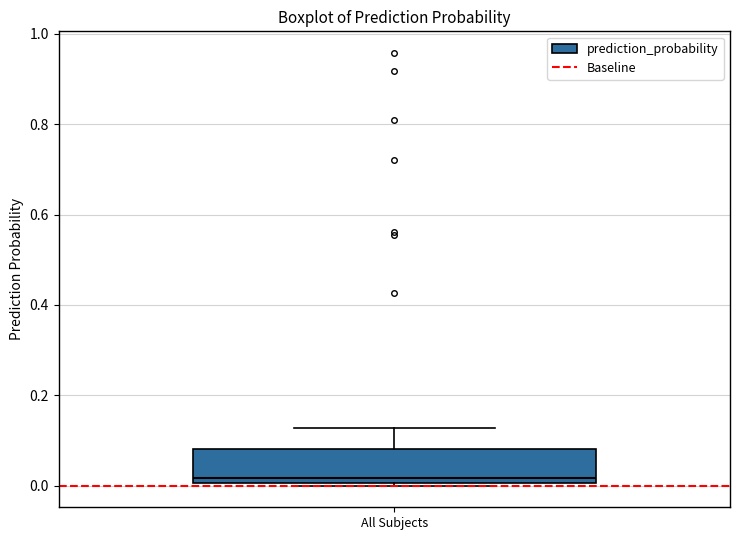

Transcribe this box plot: give where the median line is, the range the box spans, and where the two whiskers end, as read against the y-axis. The values are not printed on the chart, so give them approximately, as read against the axis.

median 0.02, box 0.00 to 0.08, whiskers 0.00 (just below the box's lower edge) to 0.12